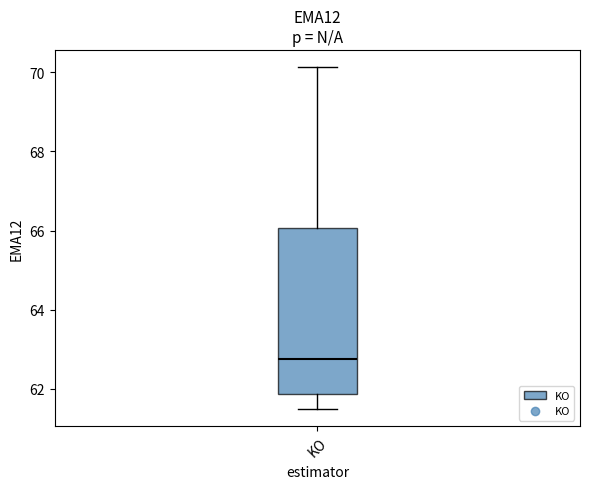

Where does the median line of the box for KO sit on the y-axis? The values are not printed on the chart, so give them approximately, as read against the axis.

62.8